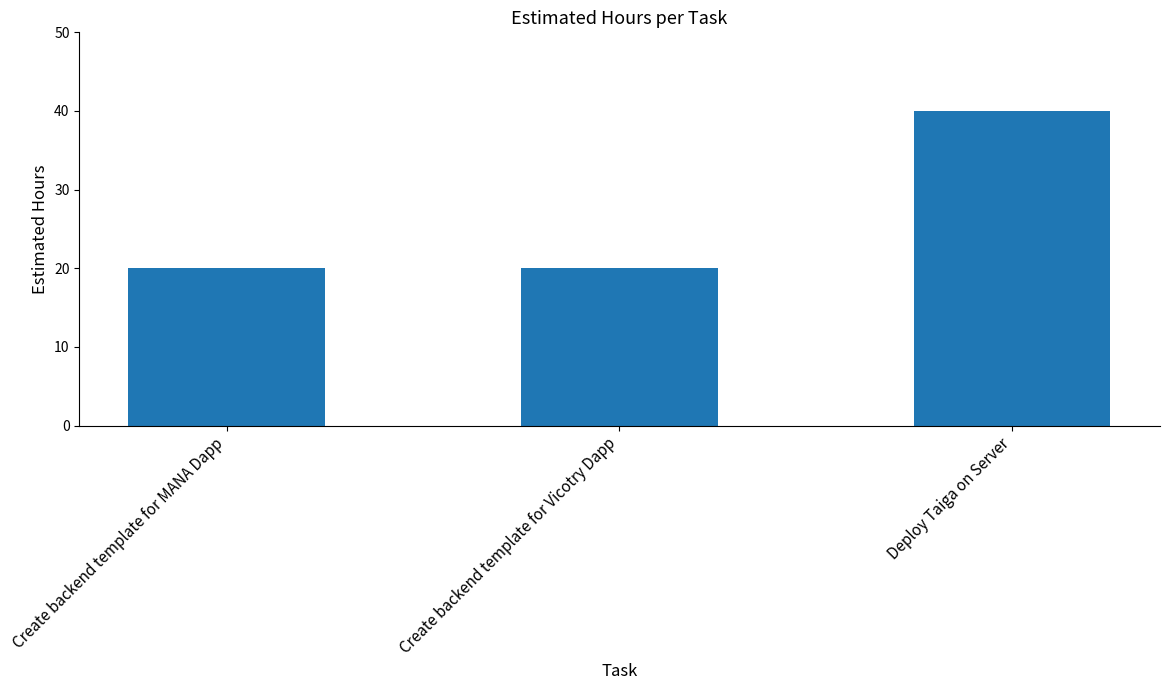

How many series are shown in this chart?

1